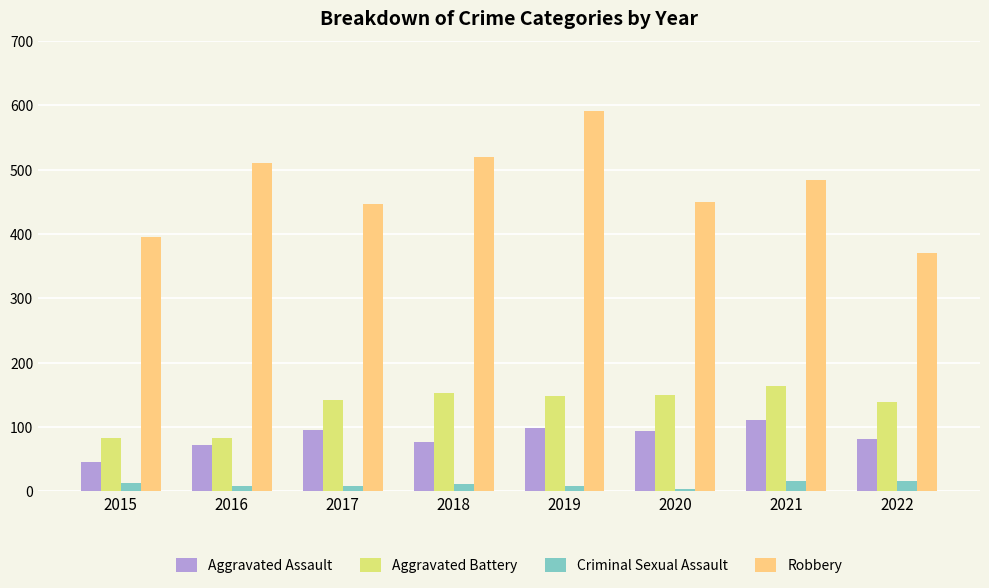

Rank the series at 2020 from highest to lowest value.

Robbery, Aggravated Battery, Aggravated Assault, Criminal Sexual Assault